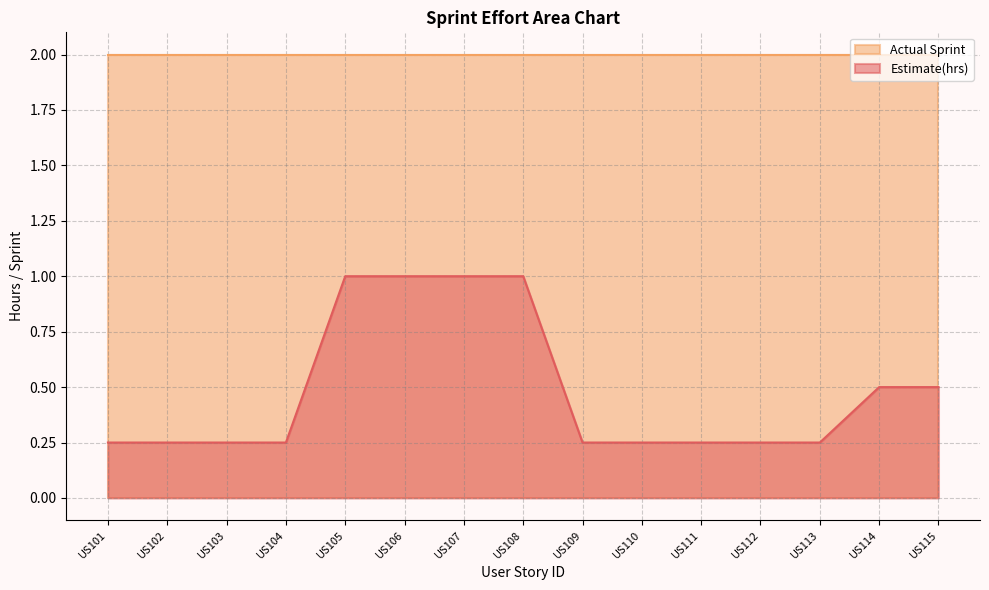

How many data points does each series have?

15